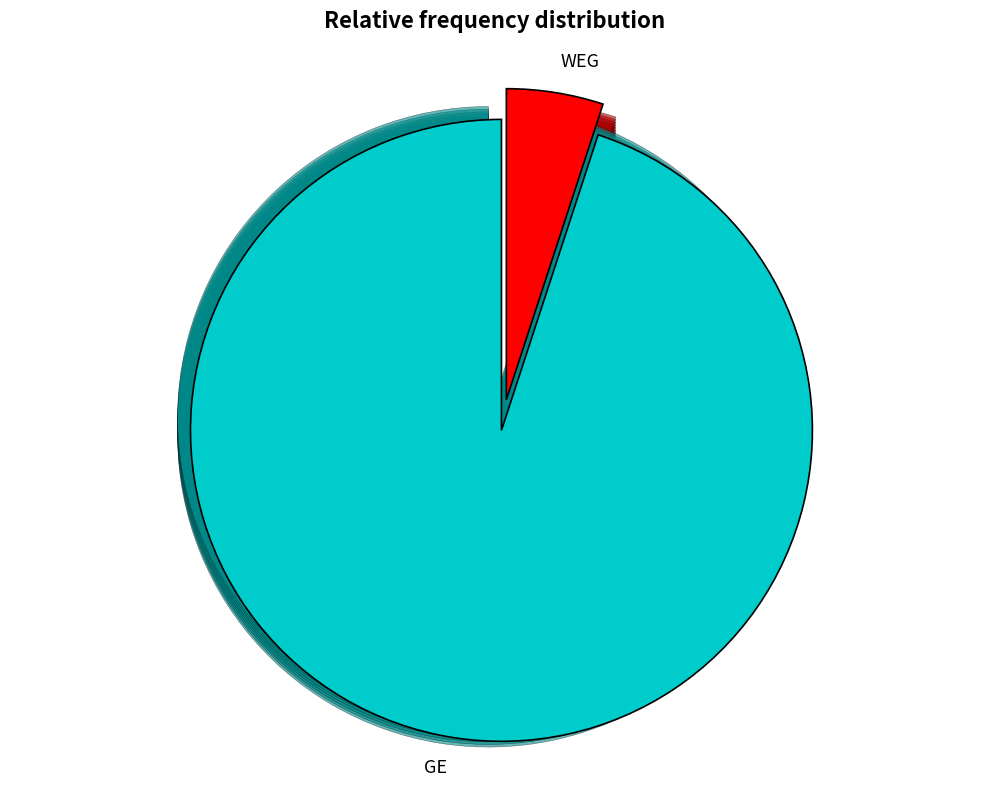

Combined, do WEG and GE account for over 50%?

Yes